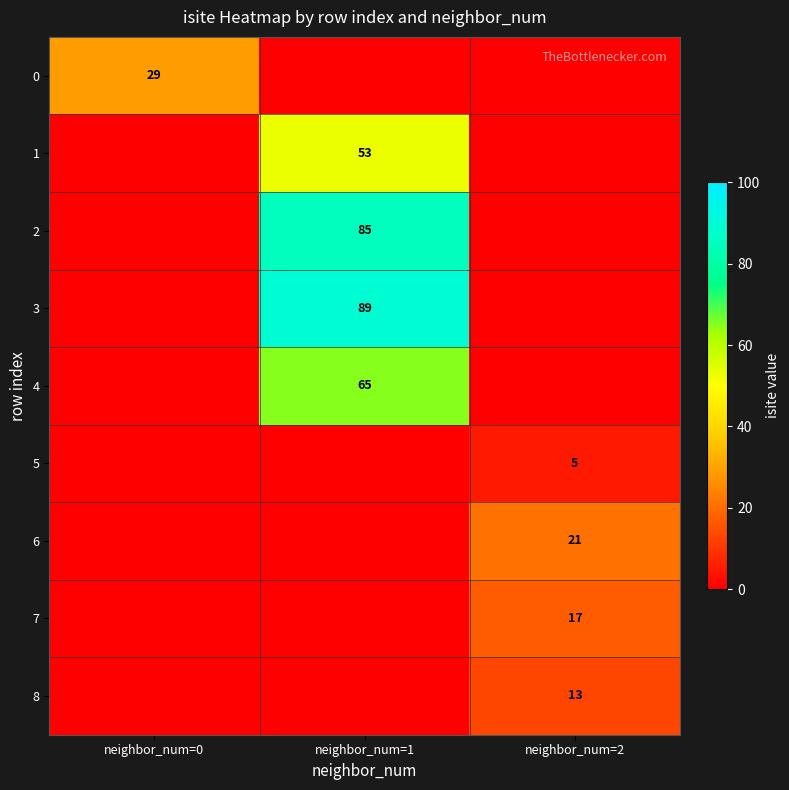

The 8 series shows 13 at neighbor_num=2. True or false?

True